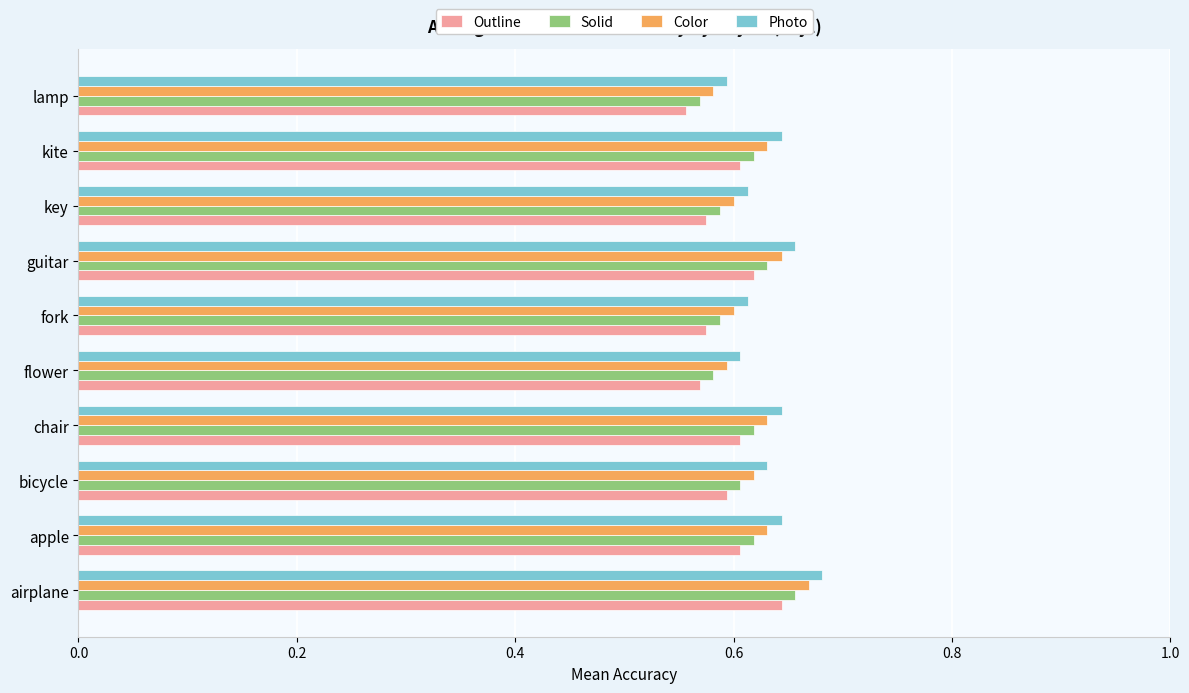

What are all the series names shown in the legend?

Outline, Solid, Color, Photo